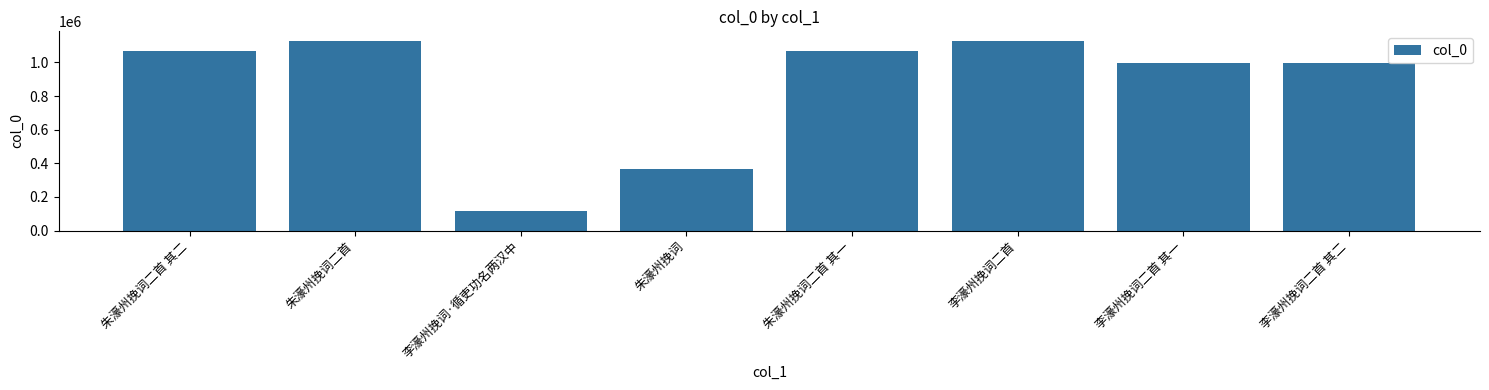

Where is the data nearest to the value 621834?

朱濠州挽词